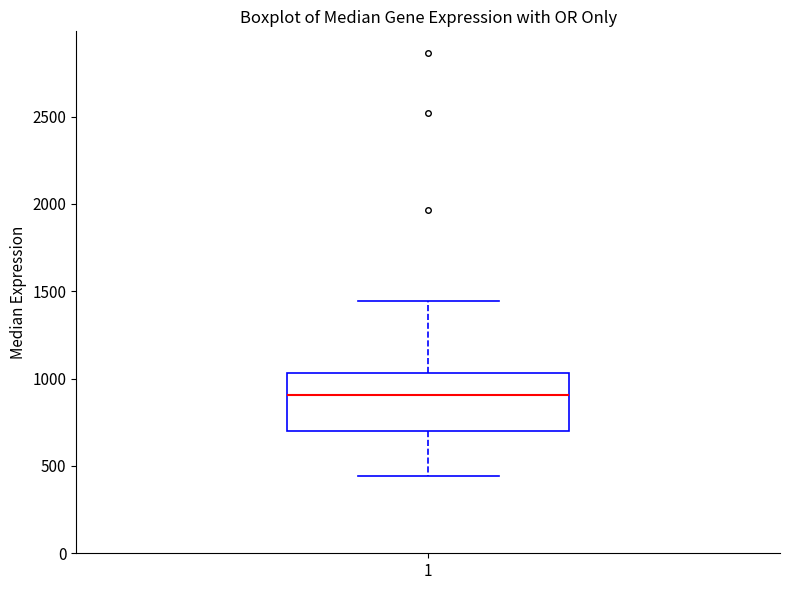

Read this box plot against the y-axis: the position of the median line, the range covered by the box, and the ends of both whiskers. The values are not printed on the chart, so give them approximately, as read against the axis.

median 900, box 700 to 1050, whiskers 450 to 1450